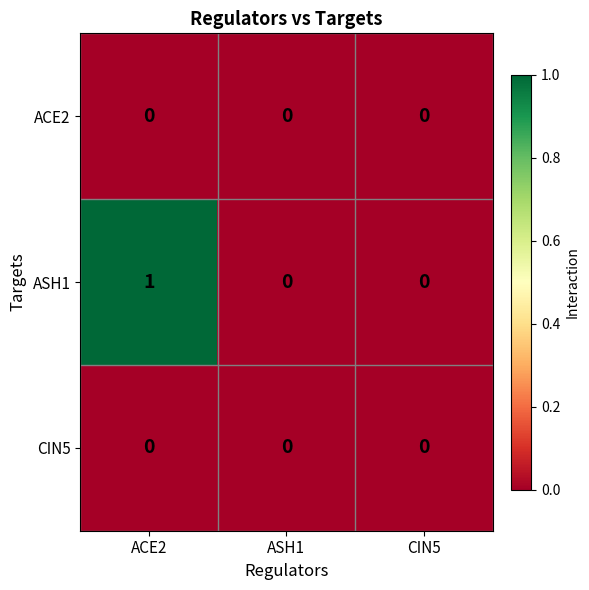

Reading left to right, extract all data points from this chart.

ACE2: 0	0	0
ASH1: 1	0	0
CIN5: 0	0	0